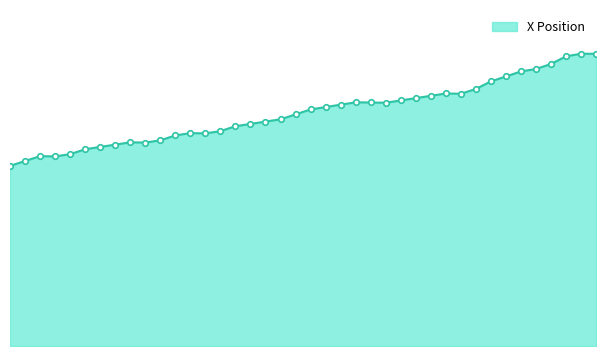

At which label does the data first exceed 36?

135.9